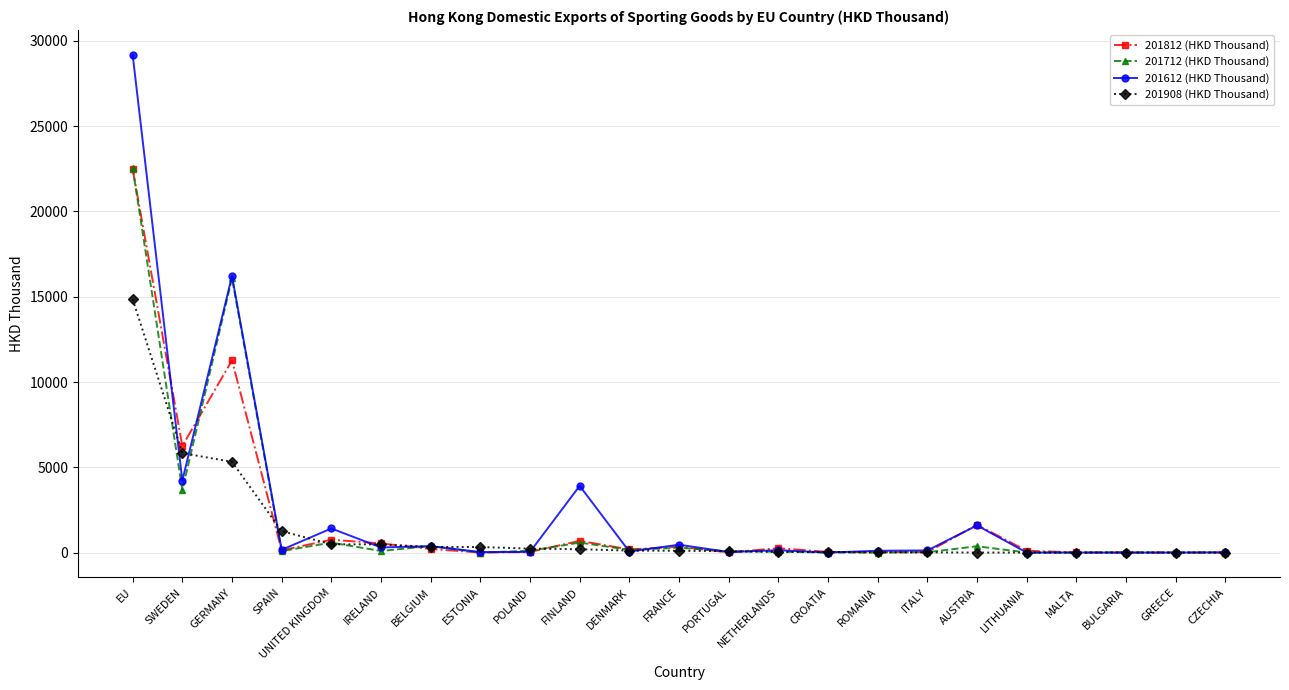

At which category is the sum across all series the highest?

EU